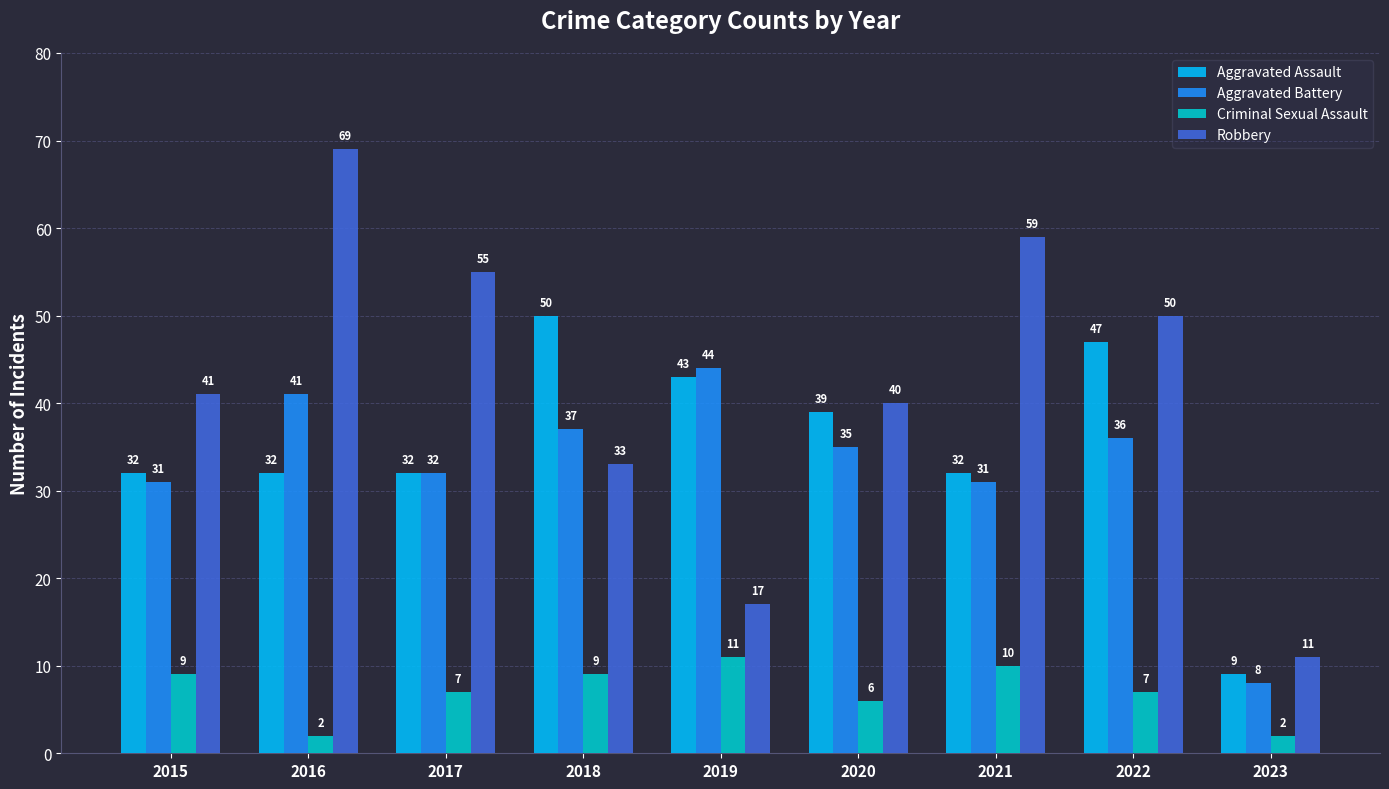

At which label does Robbery reach its peak?

2016